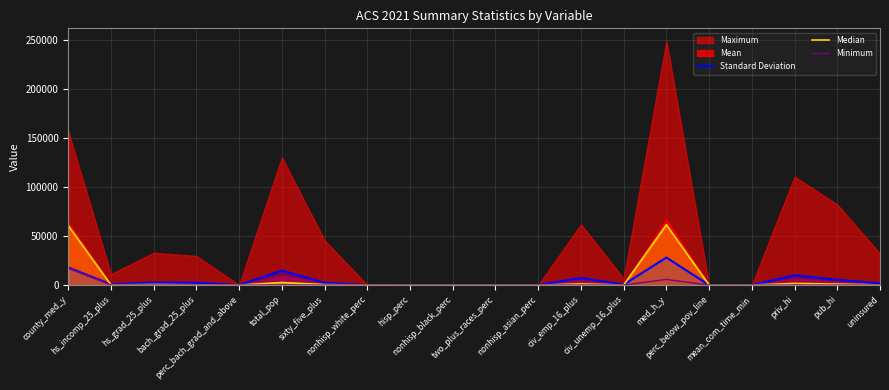

Reading right to left, extract all data points from this chart.

Standard Deviation: 1754.8	5425.5	10059.7	7.9	11.6	28072.6	489.6	7289.9	5.8	5.7	15.7	16.3	25.6	2283.0	14798.9	17.8	2469.7	2595.3	781.7	17881.5
Median: 179.0	989.0	1680.5	26.0	10.6	61510.0	57.0	1155.5	0.3	3.4	0.9	3.6	86.0	498.0	2632.0	21.4	235.0	618.0	111.0	60561.0
Minimum: 0.0	0.0	0.0	1.5	0.0	5761.0	0.0	0.0	0.0	0.0	0.0	0.0	0.0	0.0	0.0	0.0	0.0	0.0	0.0	17109.0